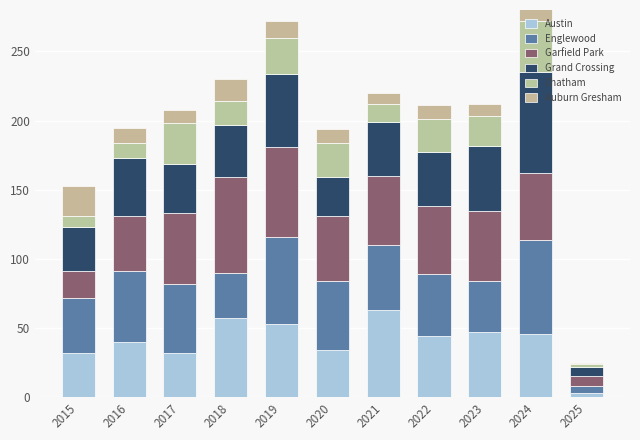

What is the difference between the Garfield Park values at 2025 and 2022?

42